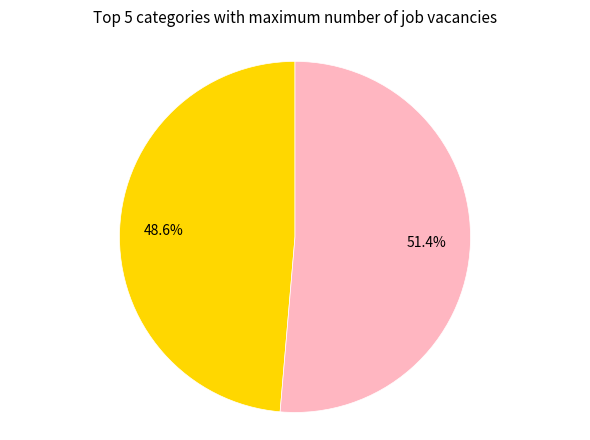

Is there any slice that represents more than half of the pie?

Yes